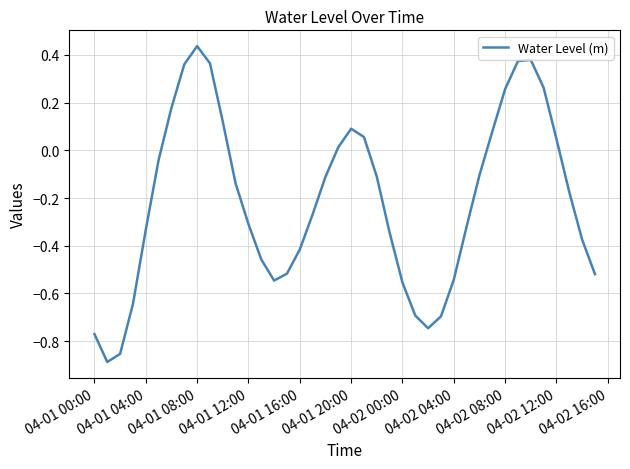

How many points are lower than both their immediate neighbors (excluding endpoints)?

3